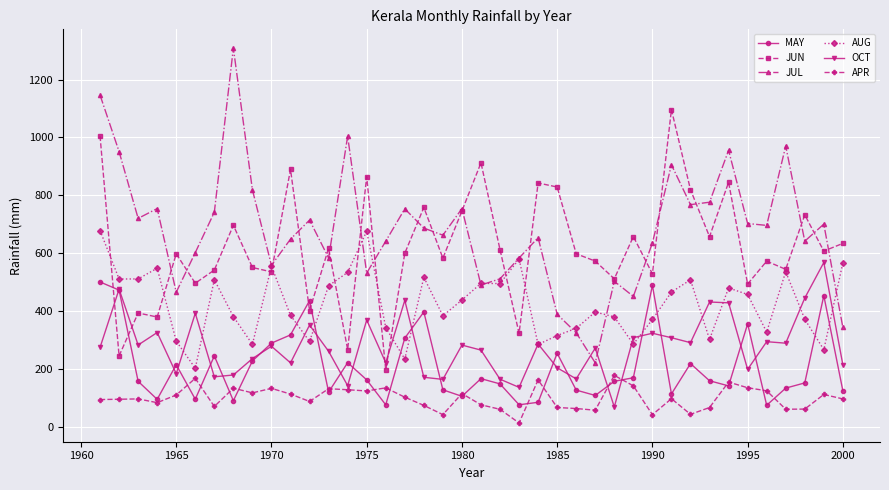

True or false: OCT has more than 1 interior local peaks.

True